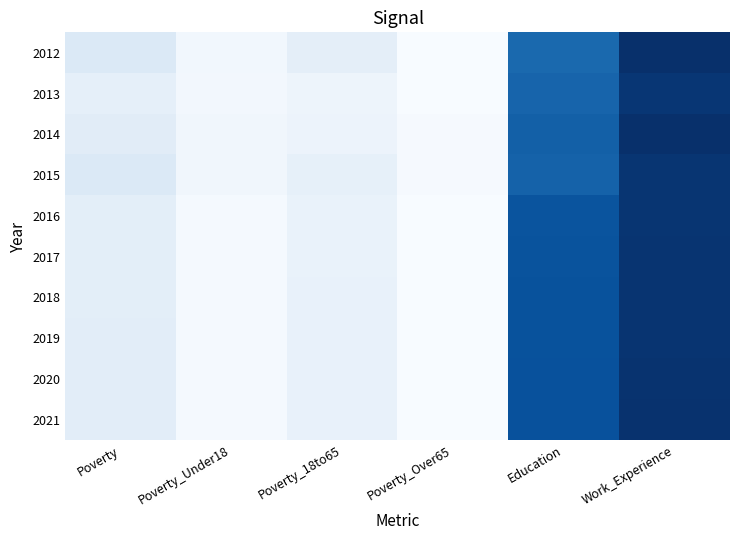

Which label corresponds to the smallest value in the chart?

Poverty_Over65